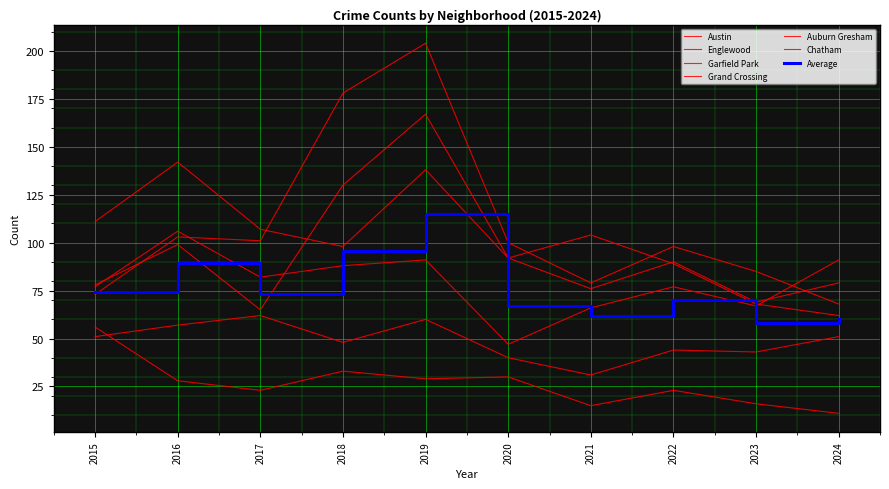

What is the greatest value displayed?

204